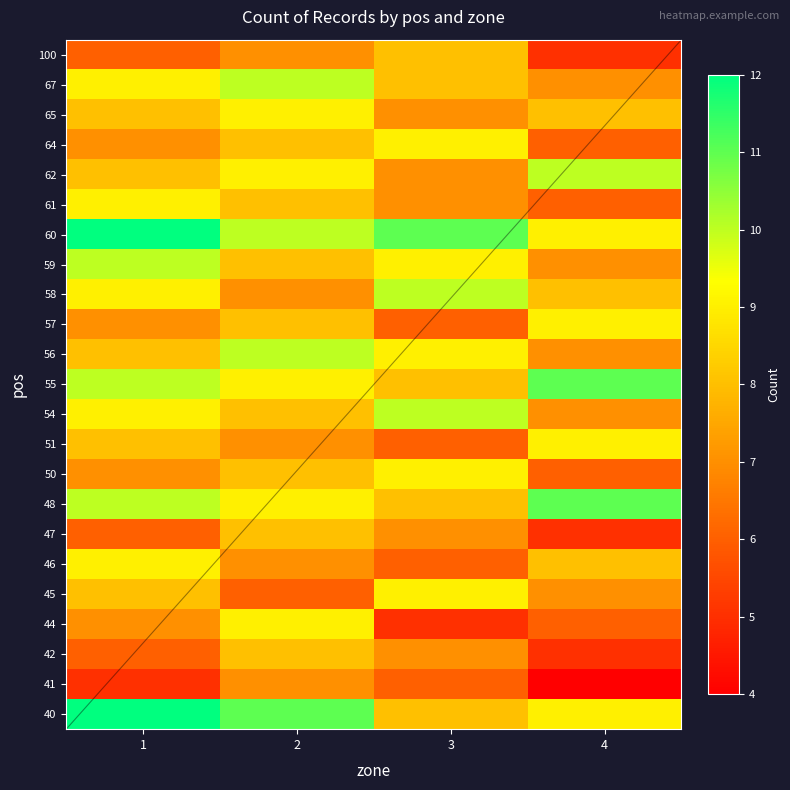

True or false: 60 has a value of 11 at 3.

True